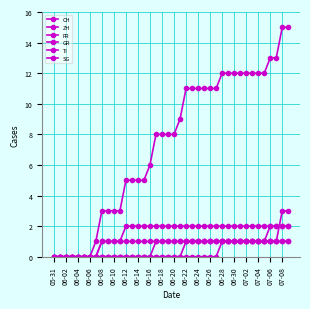

Is this an area chart (filled region under the line)?

No